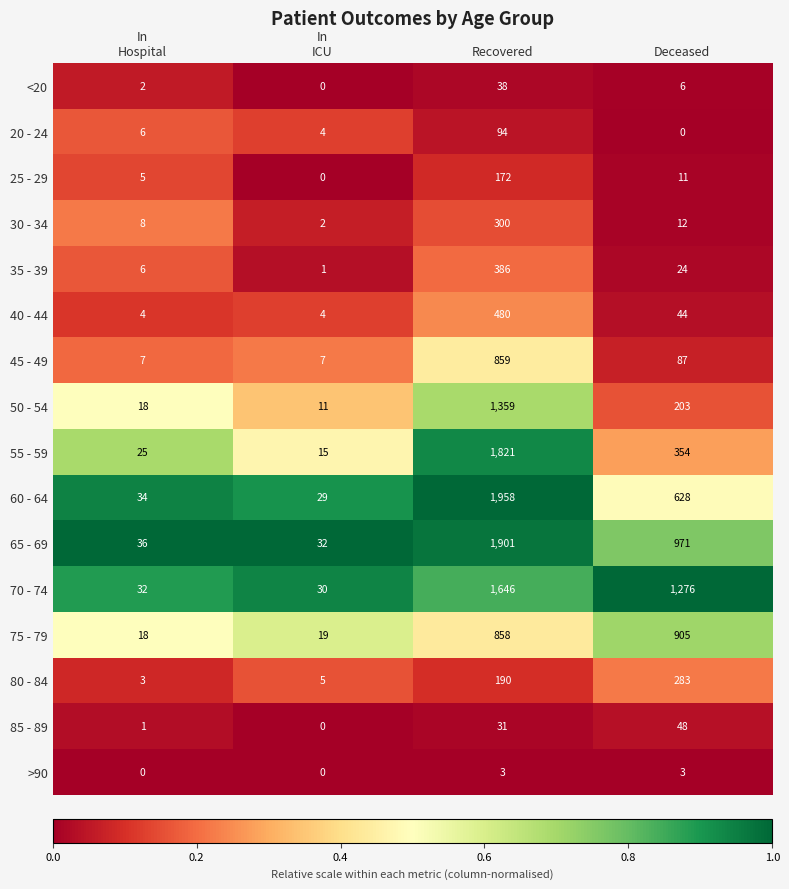

What is the difference between the maximum and minimum values in the 50 - 54 series?

1348